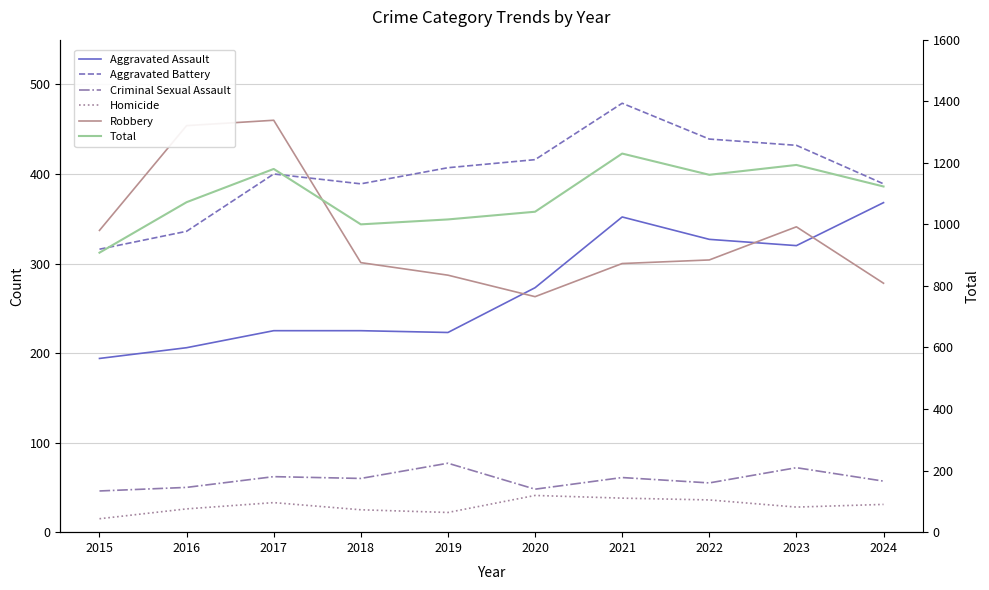

Reading left to right, transcribe all the data shown in this chart.

Aggravated Assault: 194	206	225	225	223	273	352	327	320	368
Aggravated Battery: 316	336	400	389	407	416	479	439	432	389
Criminal Sexual Assault: 46	50	62	60	77	48	61	55	72	57
Homicide: 15	26	33	25	22	41	38	36	28	31
Robbery: 337	454	460	301	287	263	300	304	341	278
Total: 908	1072	1180	1000	1016	1041	1230	1161	1193	1123